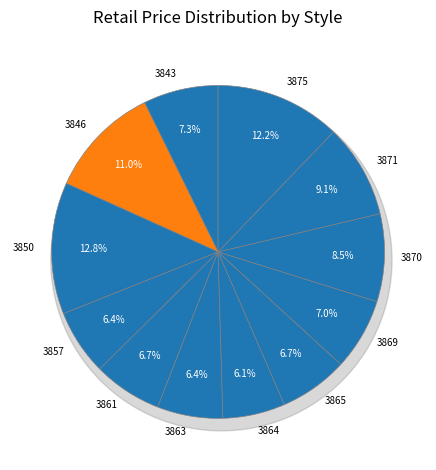

What is the change in value from 3843 to 3864?

-20